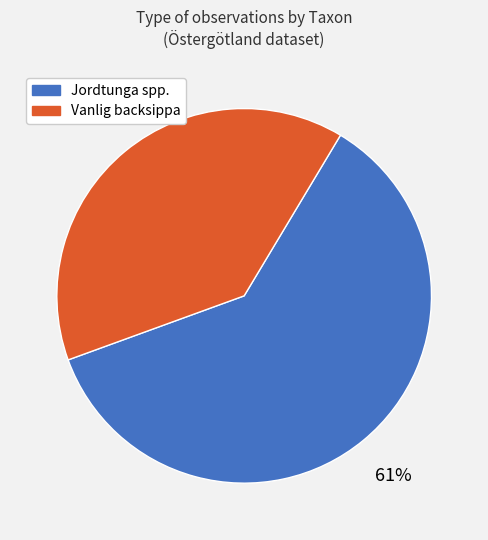

To the nearest percent, what is the average slice percentage?

50%